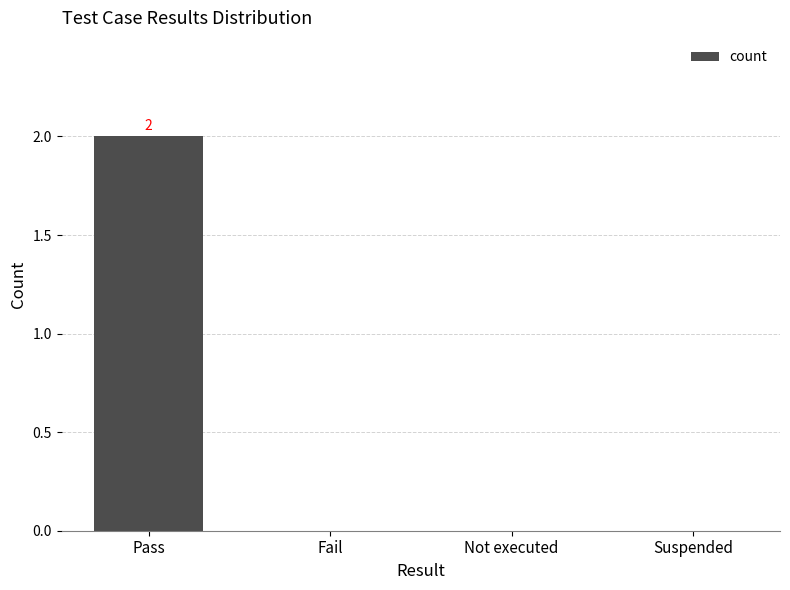

True or false: the data shows 0 at Not executed.

True